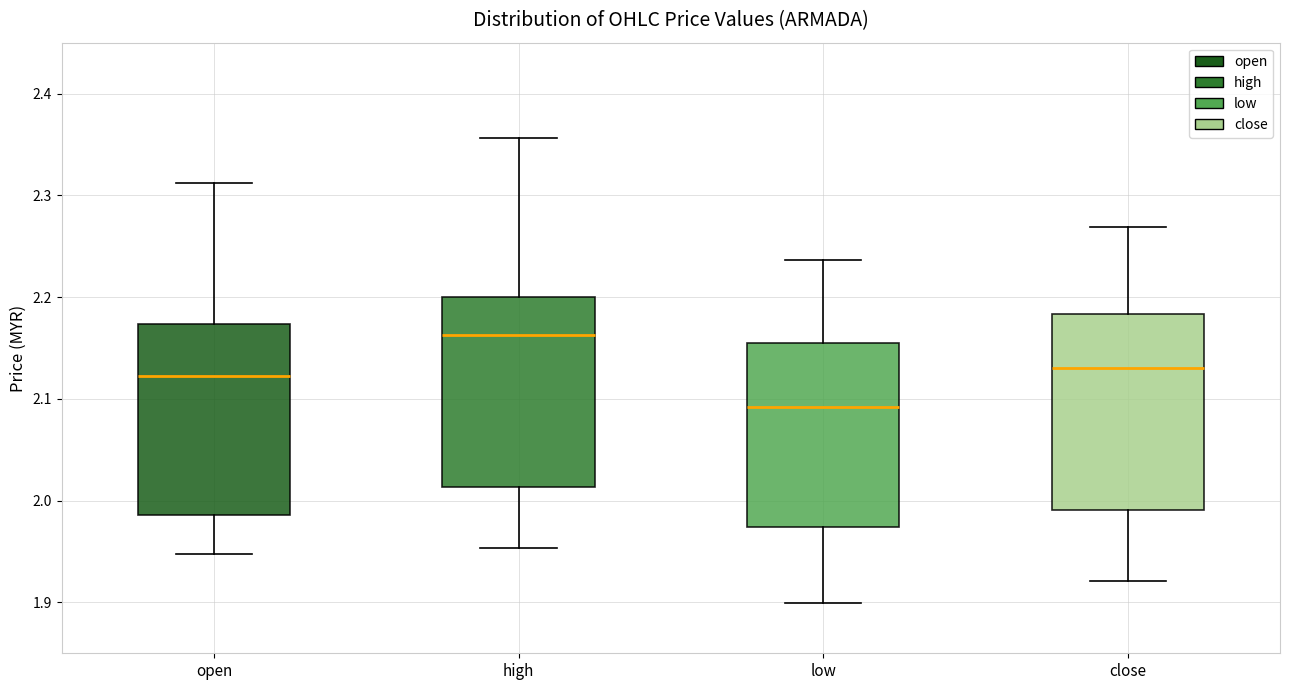

Reading left to right, read every box against the y-axis: the position of its median line, the range the box covers, and the ends of its whiskers. The values are not printed on the chart, so give them approximately, as read against the axis.

open: median 2.12, box 1.99 to 2.17, whiskers 1.95 to 2.31
high: median 2.16, box 2.01 to 2.20, whiskers 1.95 to 2.36
low: median 2.09, box 1.97 to 2.15, whiskers 1.90 to 2.24
close: median 2.13, box 1.99 to 2.18, whiskers 1.92 to 2.27